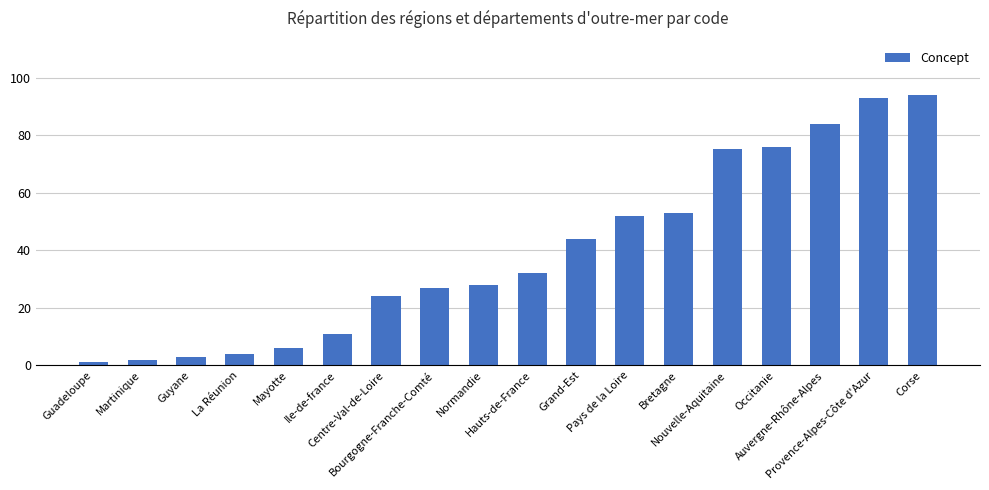

List the labels in order of value, largest first.

Corse, Provence-Alpes-Côte d'Azur, Auvergne-Rhône-Alpes, Occitanie, Nouvelle-Aquitaine, Bretagne, Pays de la Loire, Grand-Est, Hauts-de-France, Normandie, Bourgogne-Franche-Comté, Centre-Val-de-Loire, Ile-de-france, Mayotte, La Réunion, Guyane, Martinique, Guadeloupe